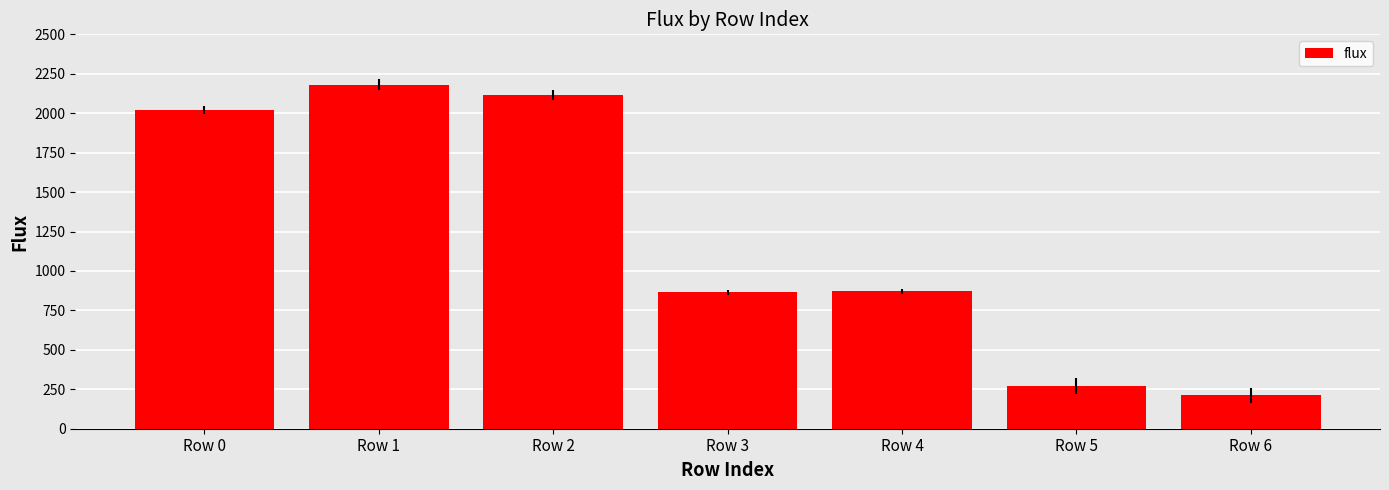

What is the difference between the second highest and second lowest values?

1848.0